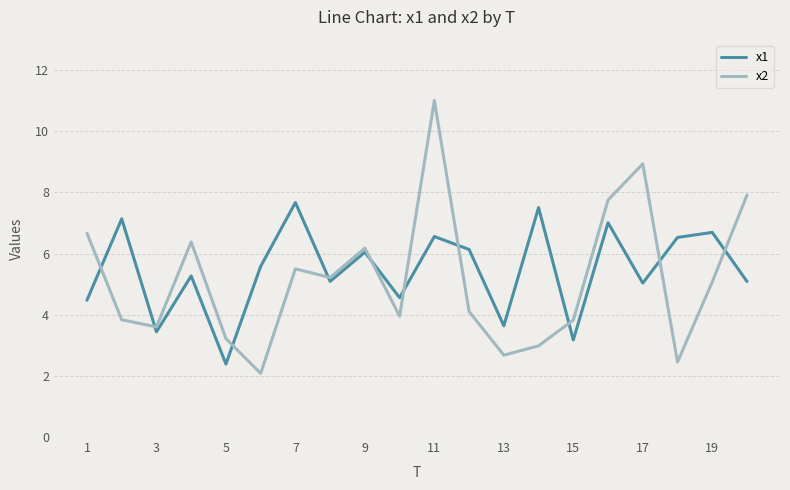

What is the highest value of the x1 series?

7.7